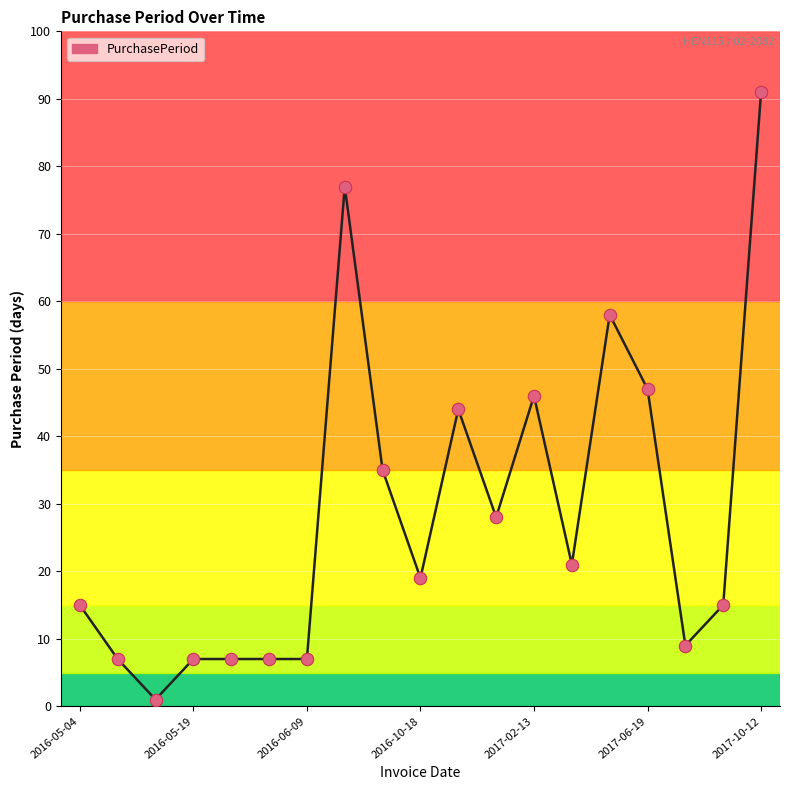

What is the greatest value displayed?

91